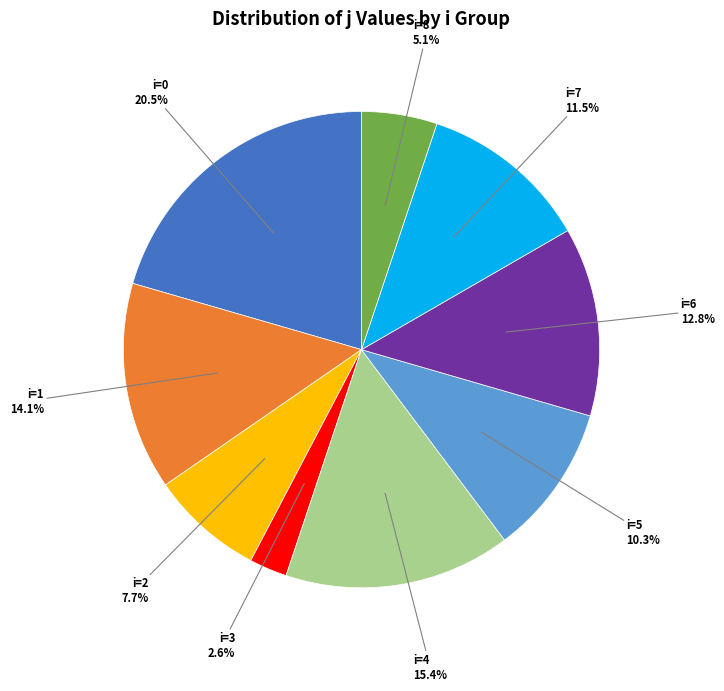

How many slices are in this pie chart?

9